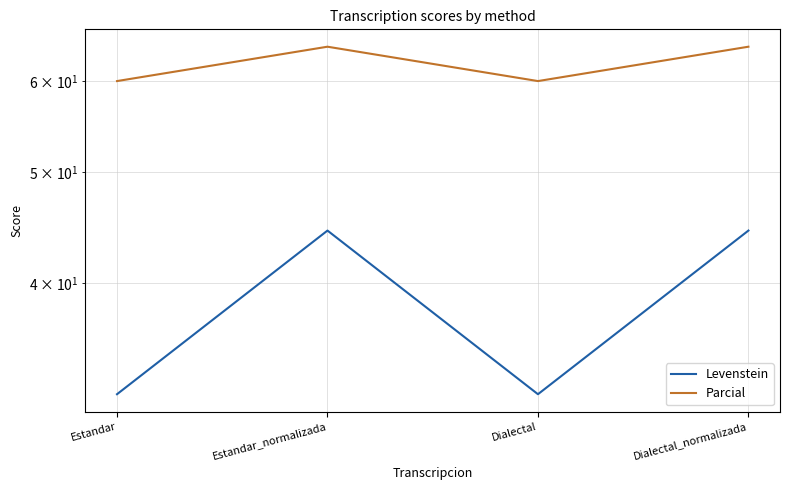

True or false: Parcial and Levenstein cross at least once.

False